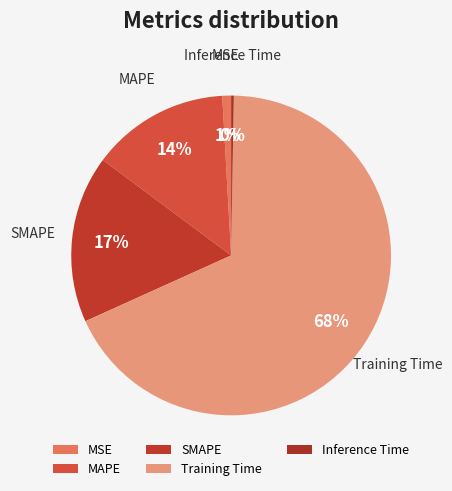

Rank the categories by value from lowest to highest.

Inference Time, MSE, MAPE, SMAPE, Training Time